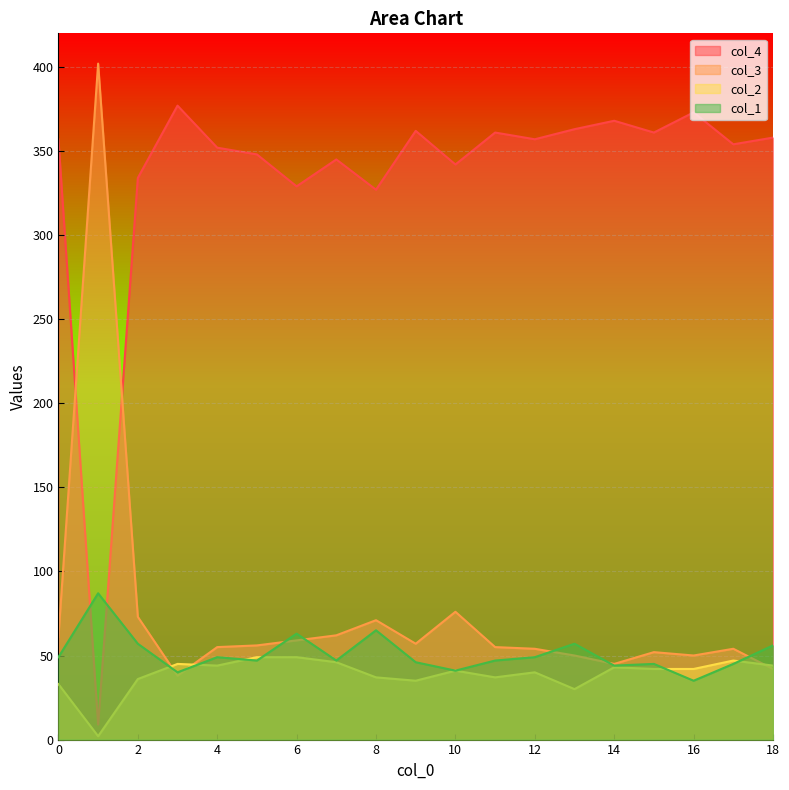

What is the difference between the highest and lowest values at 3?

339